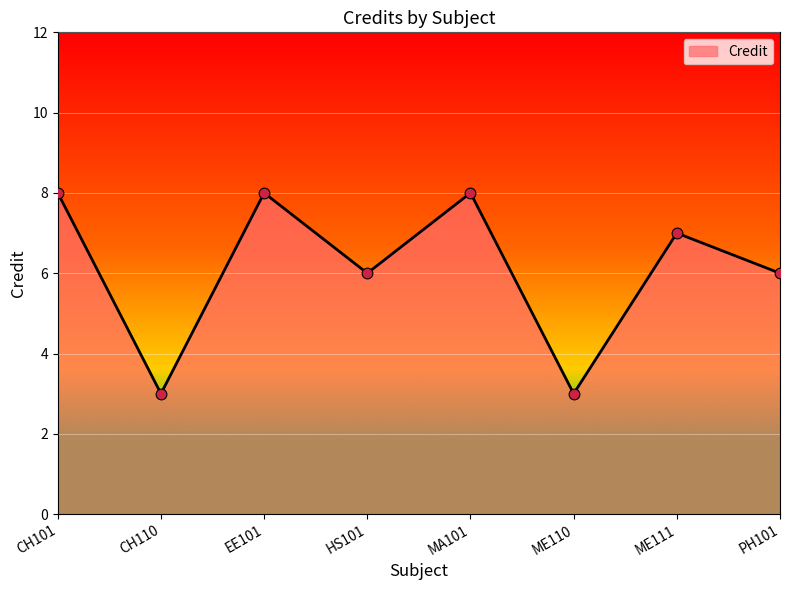

Which has a higher value, CH101 or HS101?

CH101